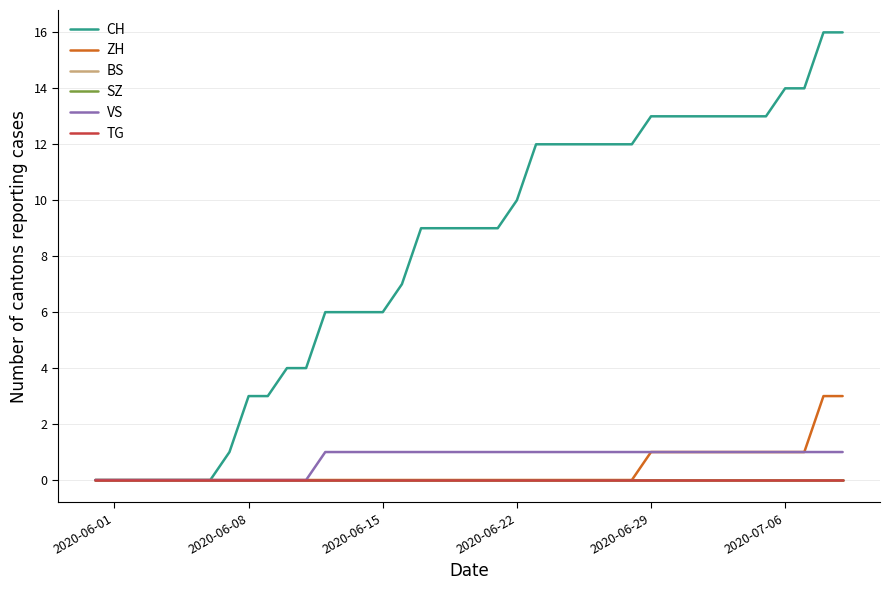

True or false: CH and TG intersect in this chart.

False